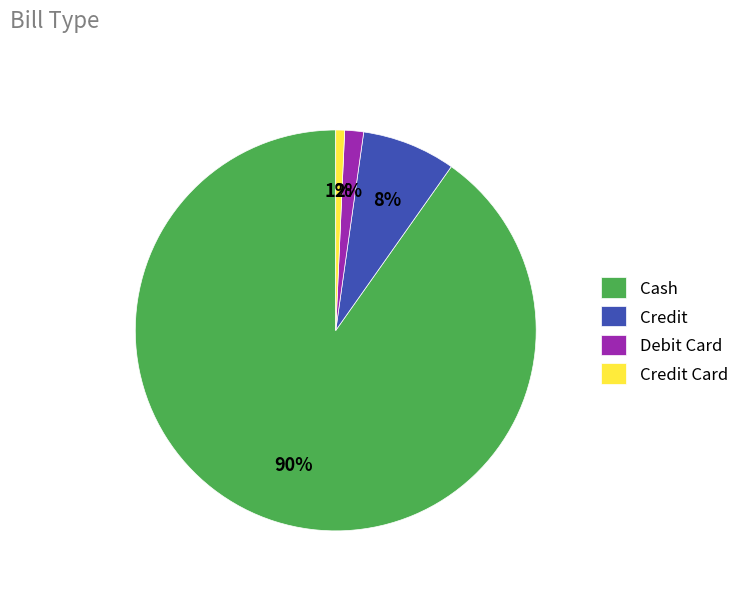

Is it true that Credit is 8% of the pie?

True